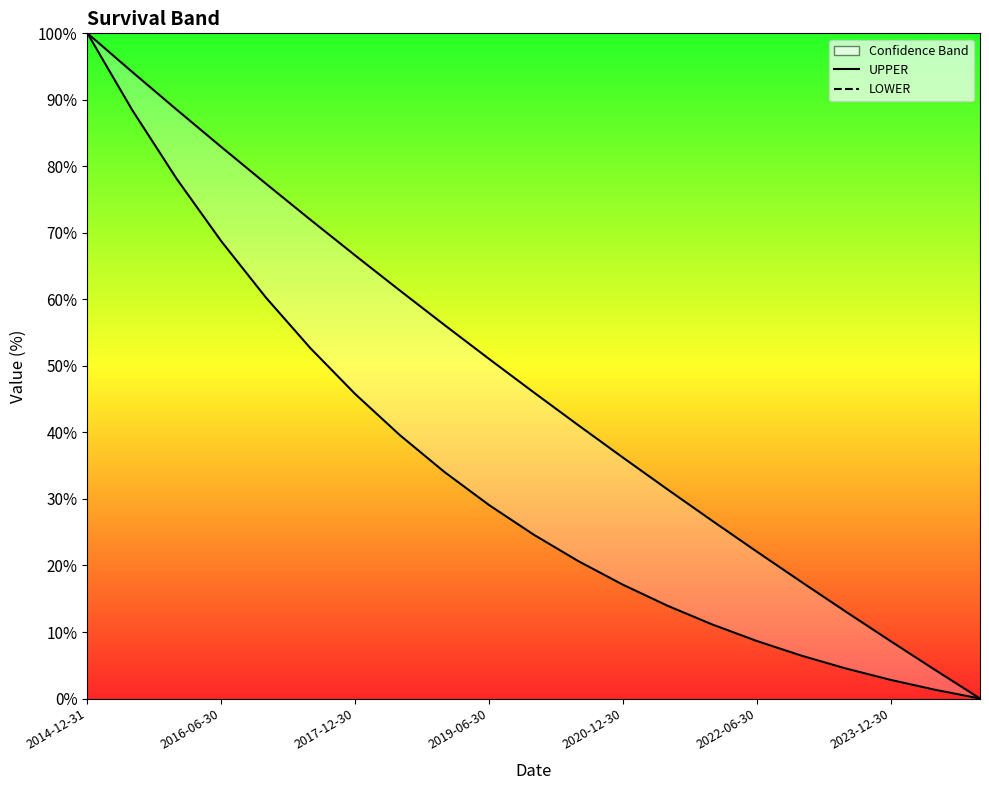

True or false: UPPER and LOWER cross at least once.

False